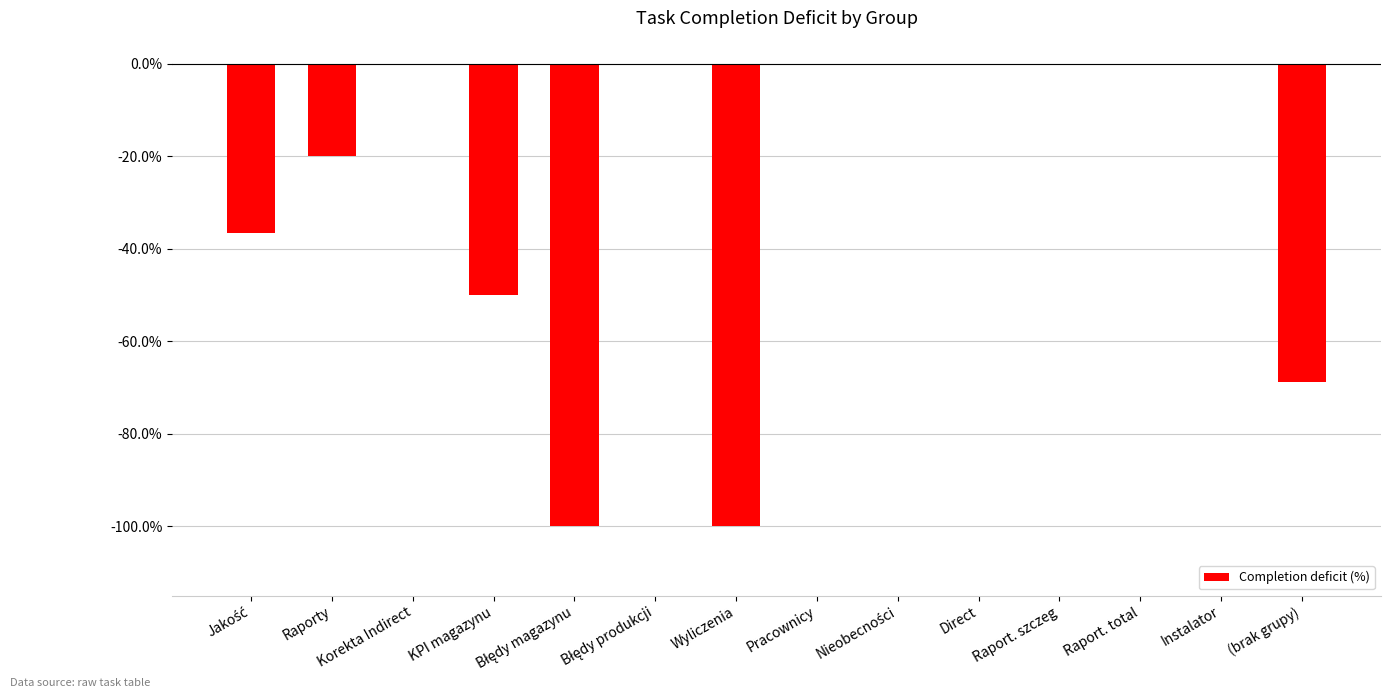

What is the average value?

-0.3